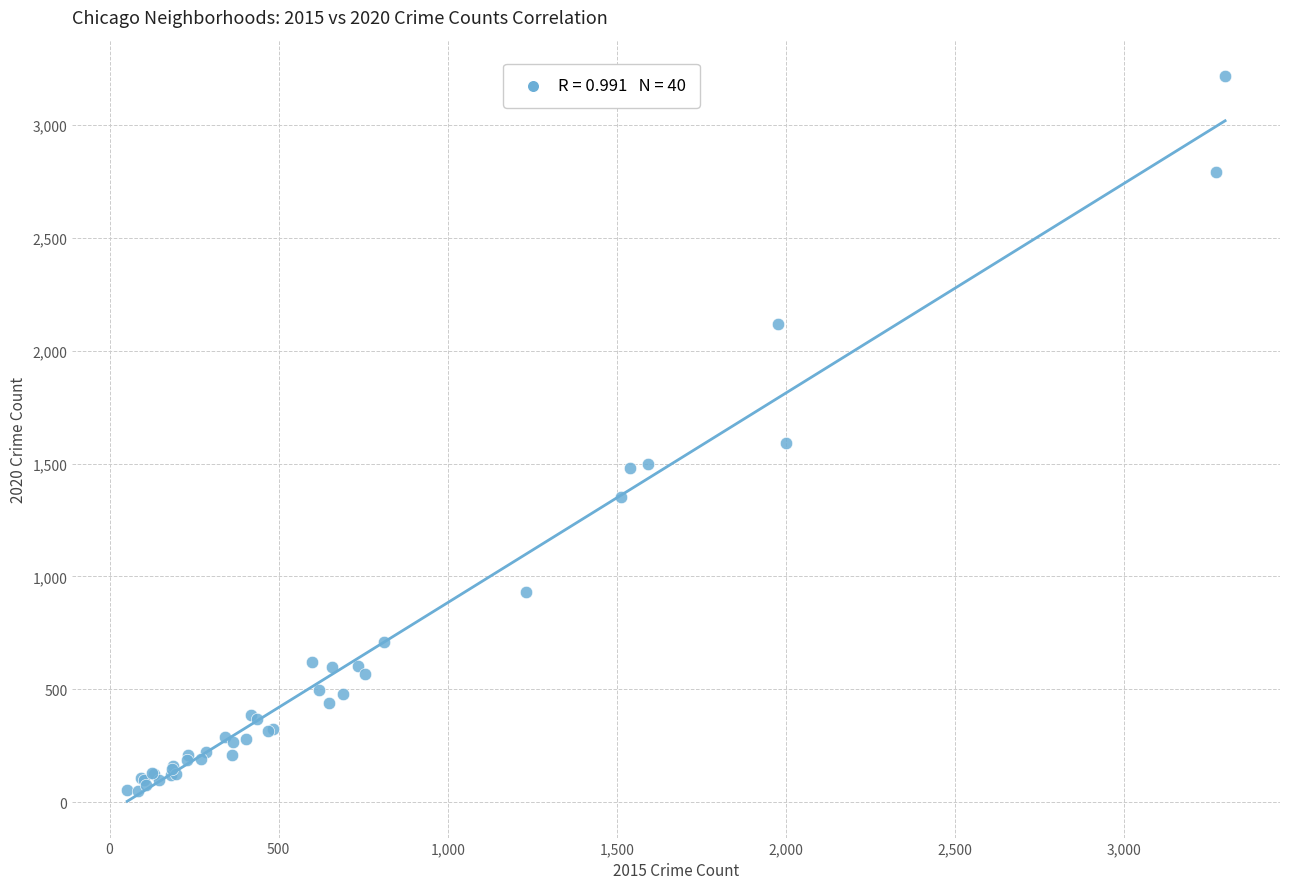

What Y value in the scatter plot is closest to 1633?

1589